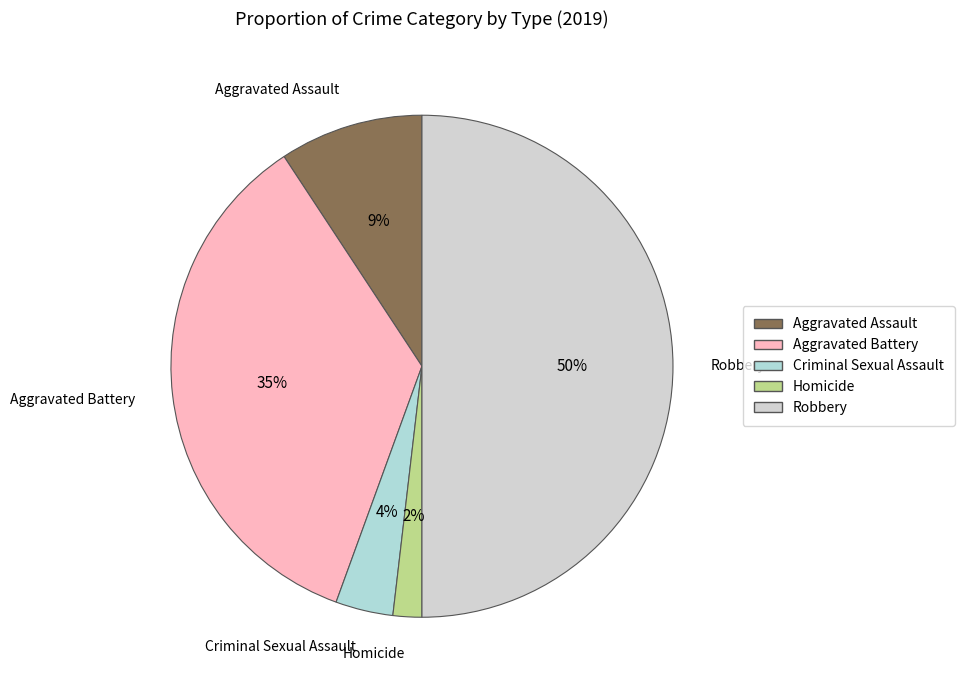

Rank the categories by value from lowest to highest.

Homicide, Criminal Sexual Assault, Aggravated Assault, Aggravated Battery, Robbery